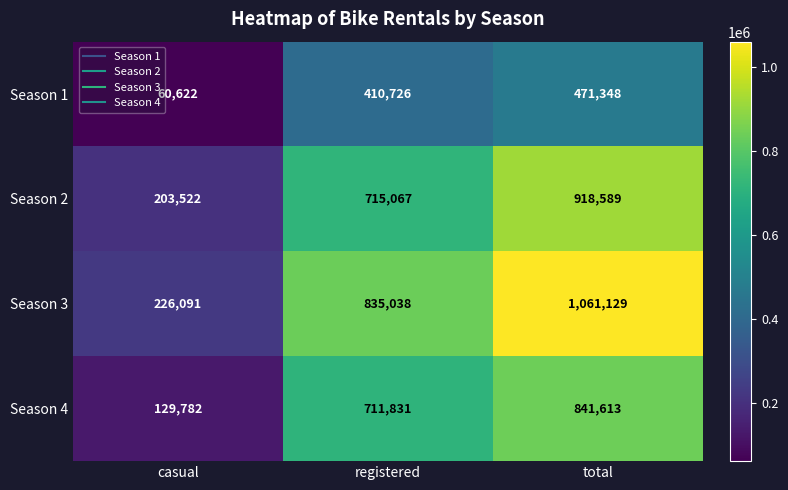

What is the sum of the Season 2 values at registered and total?

1633656